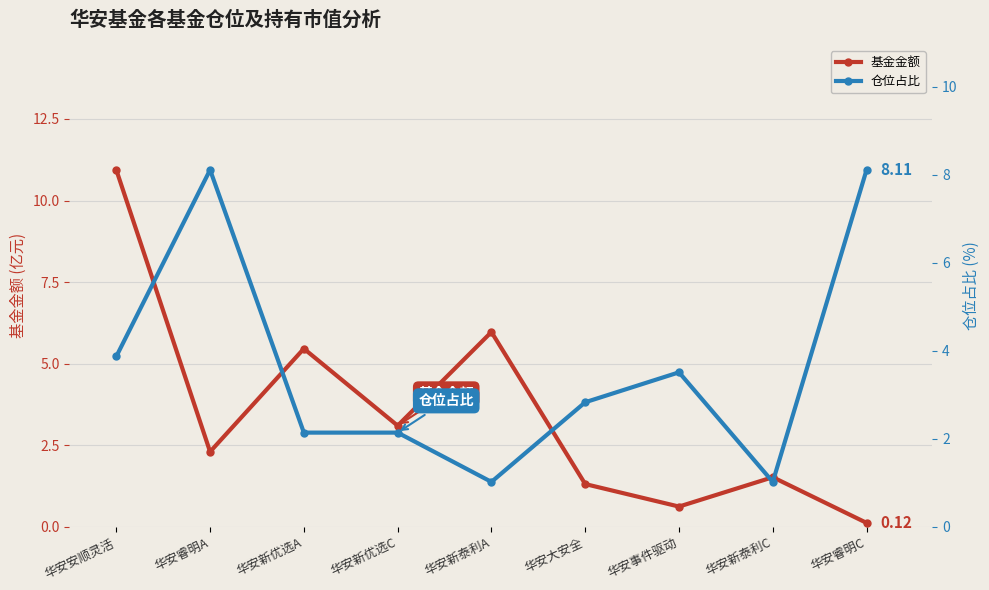

What is the difference between the 仓位占比 values at 华安睿明C and 华安新优选A?

6.0